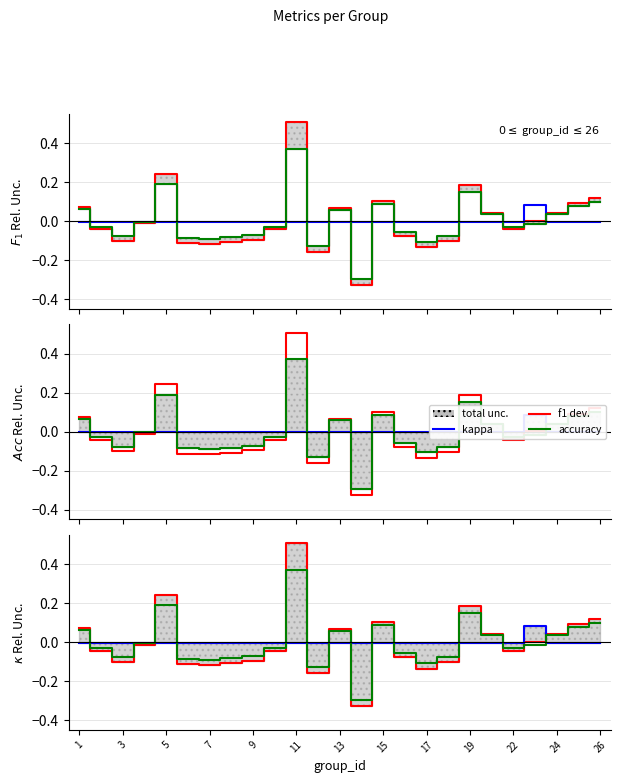

What is the difference between the second highest and second lowest values in the f1 series?

0.4